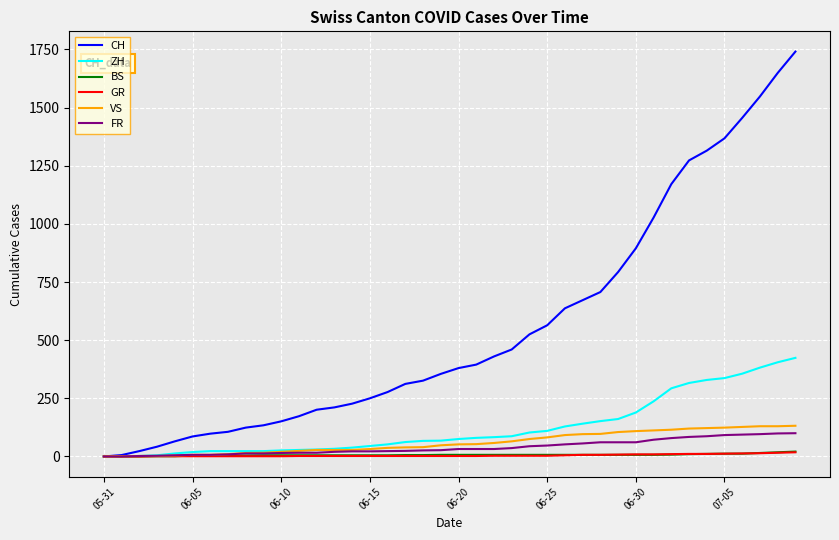

Which series has the largest total across all categories?

CH